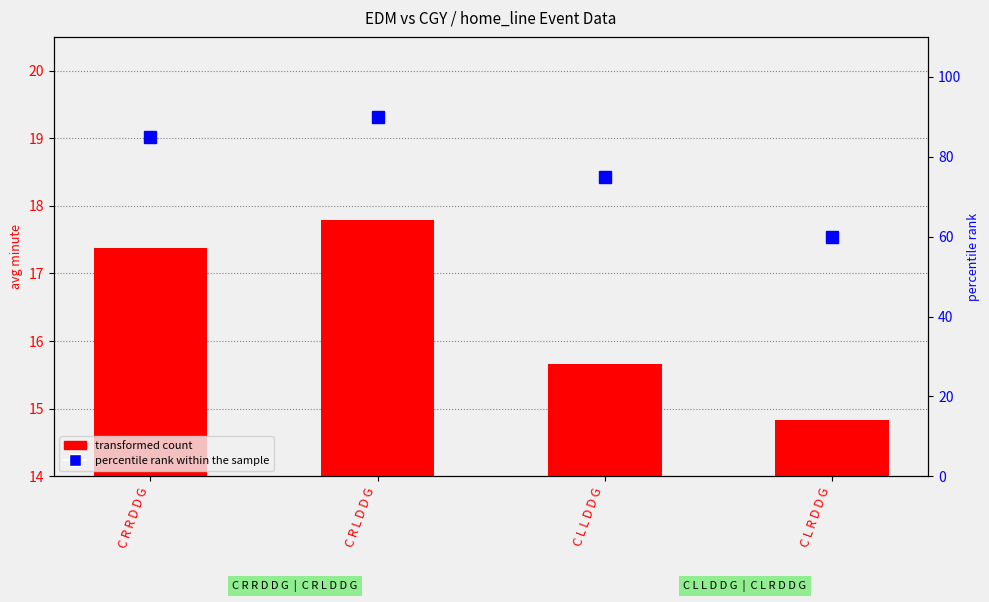

Which series has the widest spread of values?

percentile rank within the sample